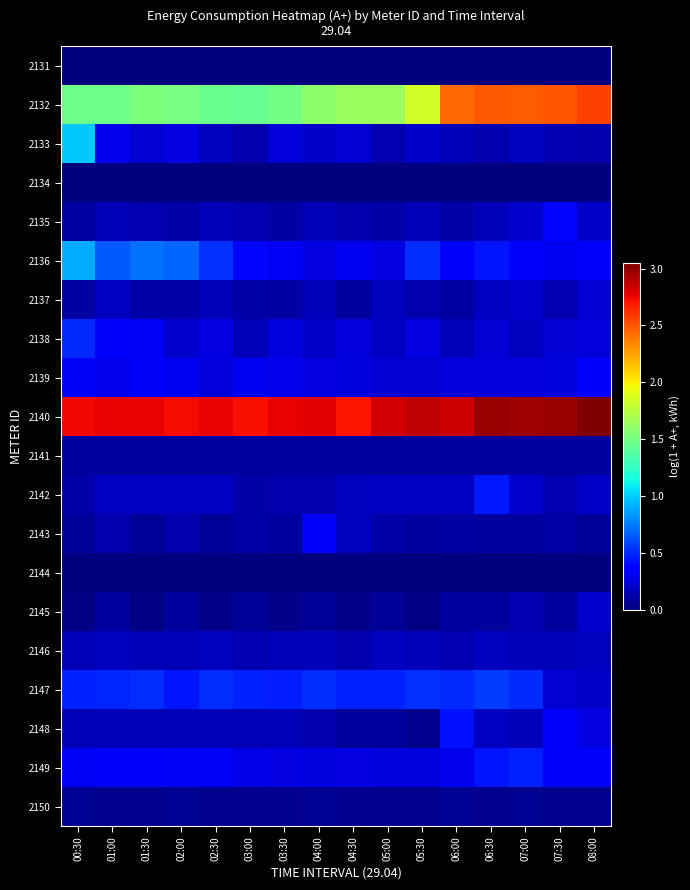

Which has a higher value, 05:00 or 02:00?

02:00